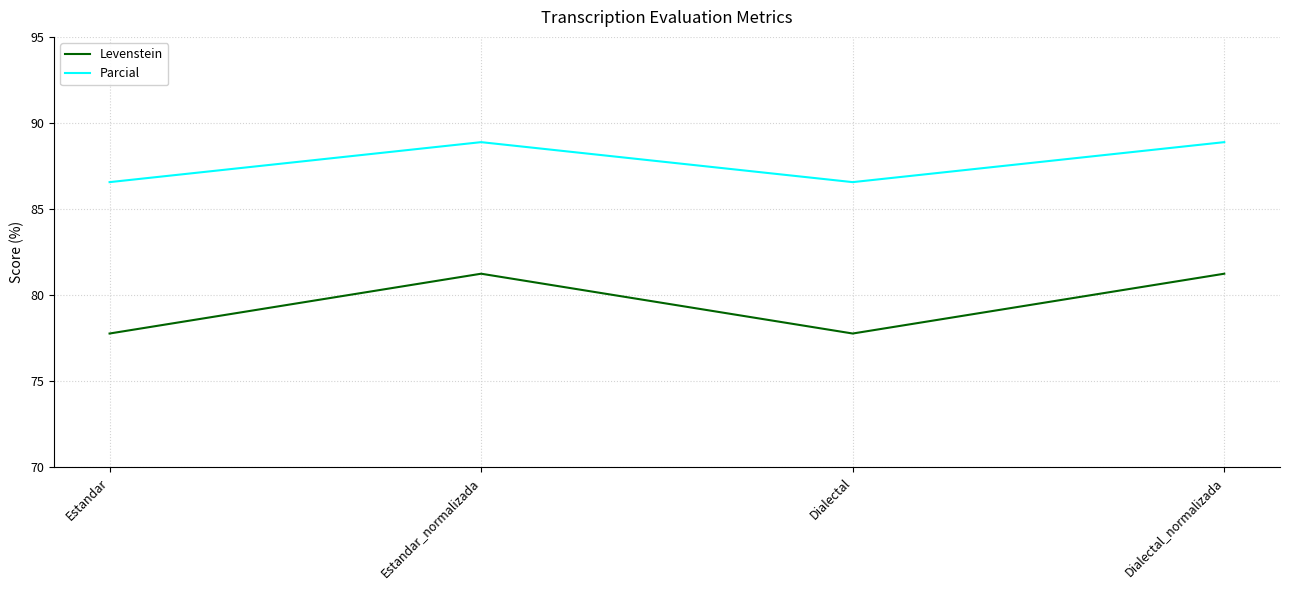

How many values in the Parcial series are below 88?

2